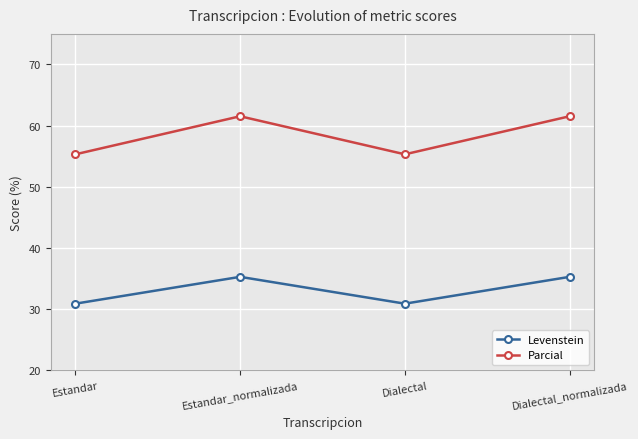

Rank the series by their maximum value, from lowest to highest.

Levenstein, Parcial